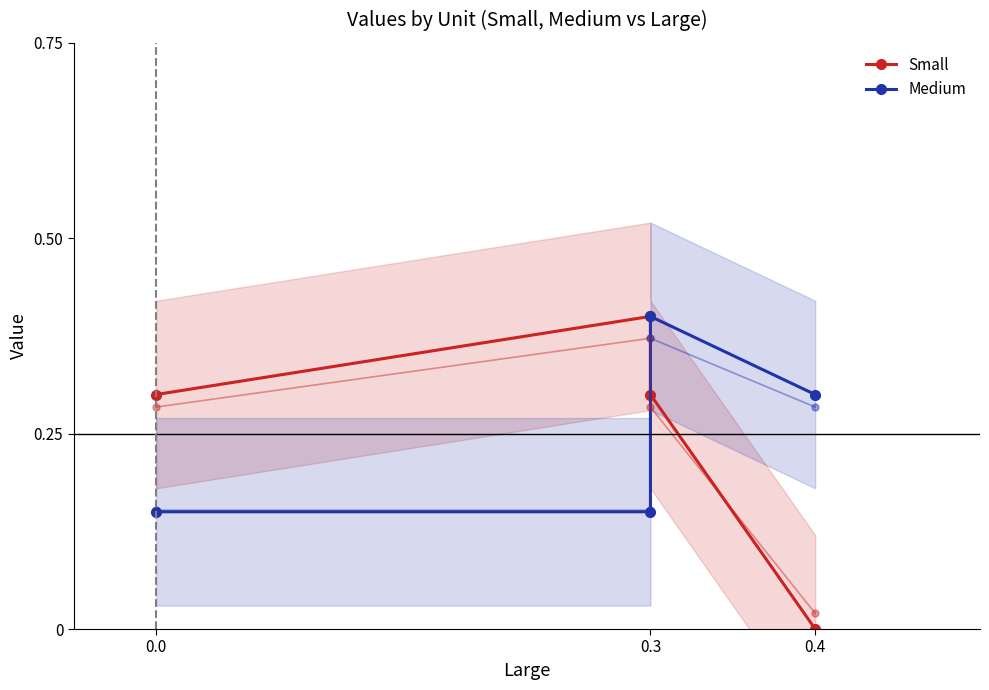

What is the spread (max minus min) of values at 0.3?

0.2